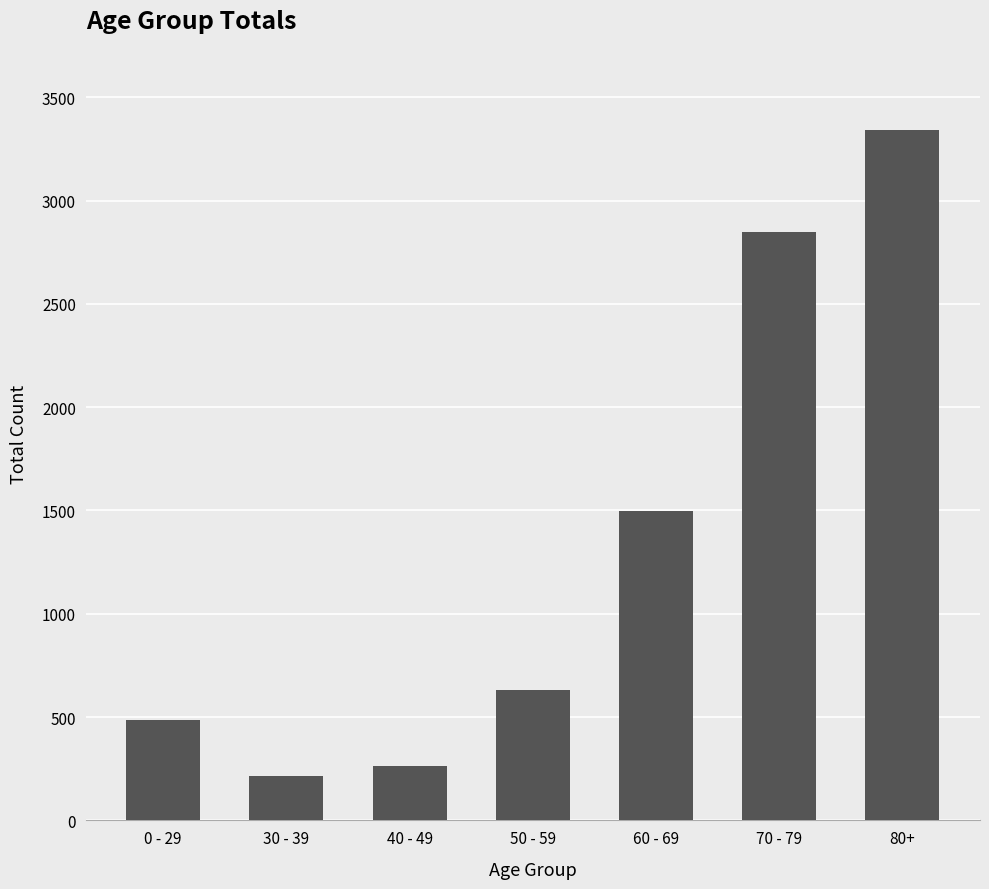

What is the label of the 6th bar from the right?

30 - 39